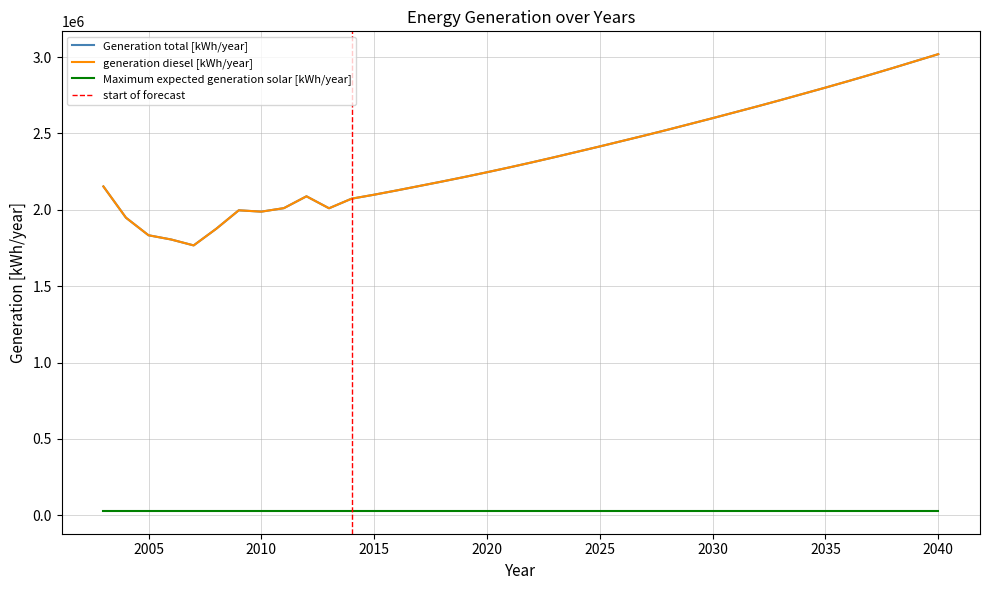

Is it true that generation diesel [kWh/year] equals 3283772 at 2014?

False